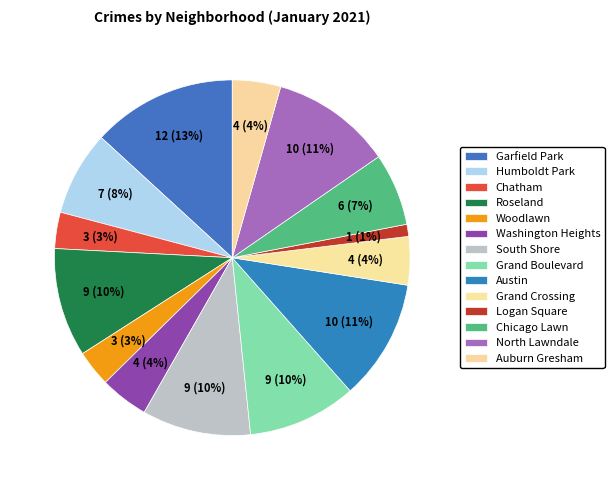

Approximately how many times larger is the value at Grand Boulevard compared to Humboldt Park?

1.3